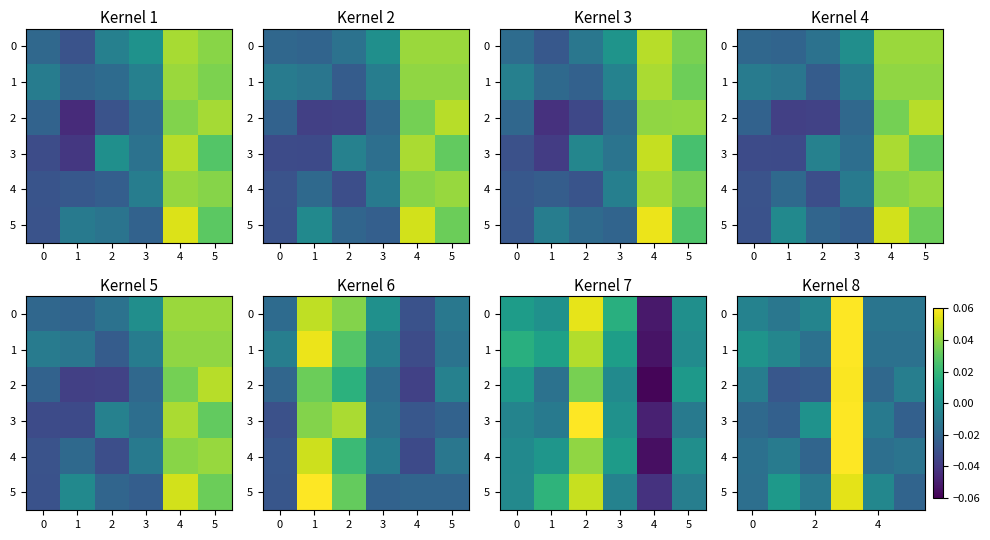

True or false: 2 has a value of -0.0 at 2.

False